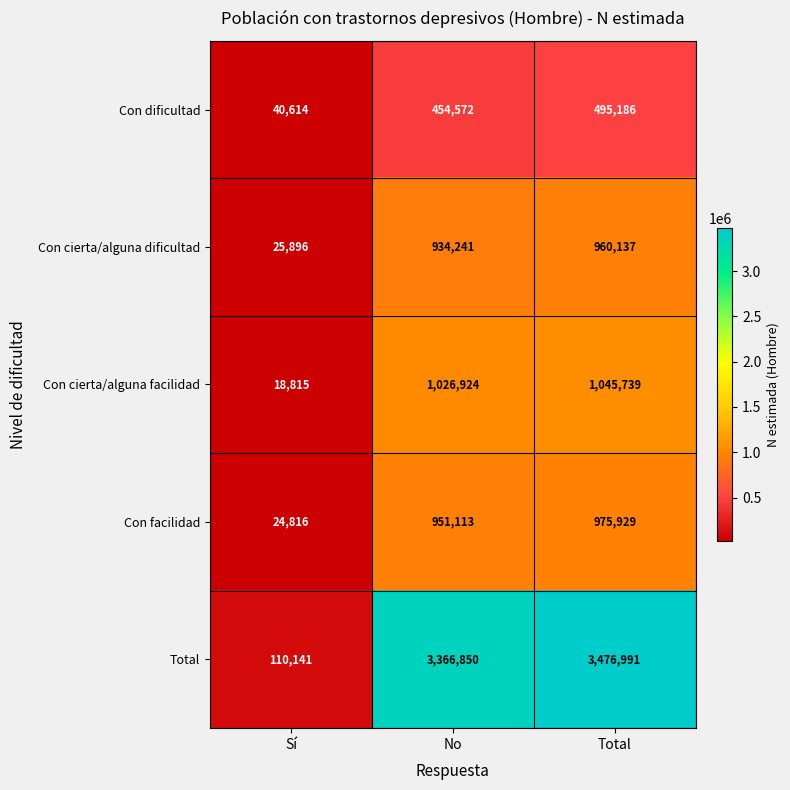

The Con cierta/alguna facilidad series shows 1460041 at No. True or false?

False